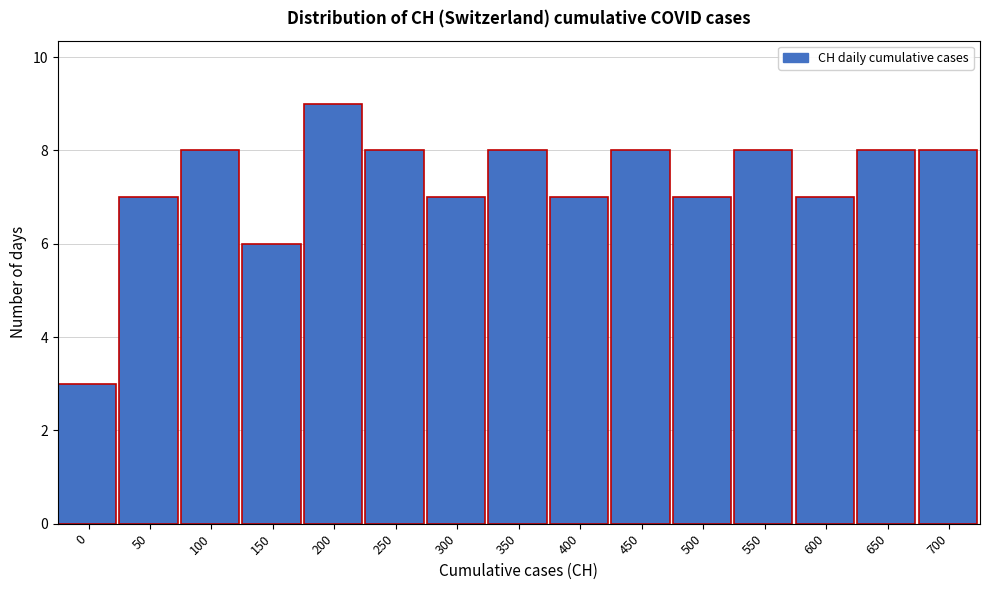

Reading right to left, extract all data points from this chart.

700=8	650=8	600=7	550=8	500=7	450=8	400=7	350=8	300=7	250=8	200=9	150=6	100=8	50=7	0=3